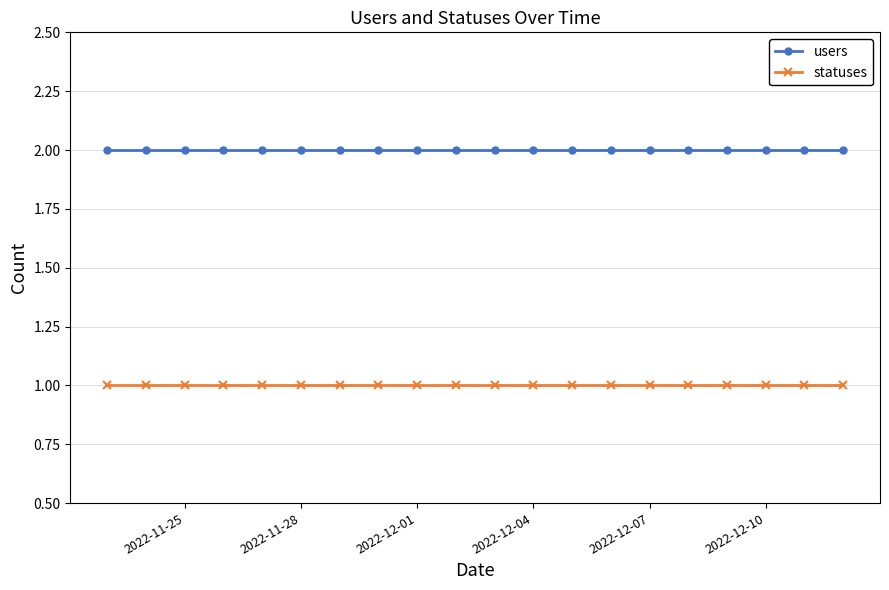

True or false: users and statuses cross at least once.

False